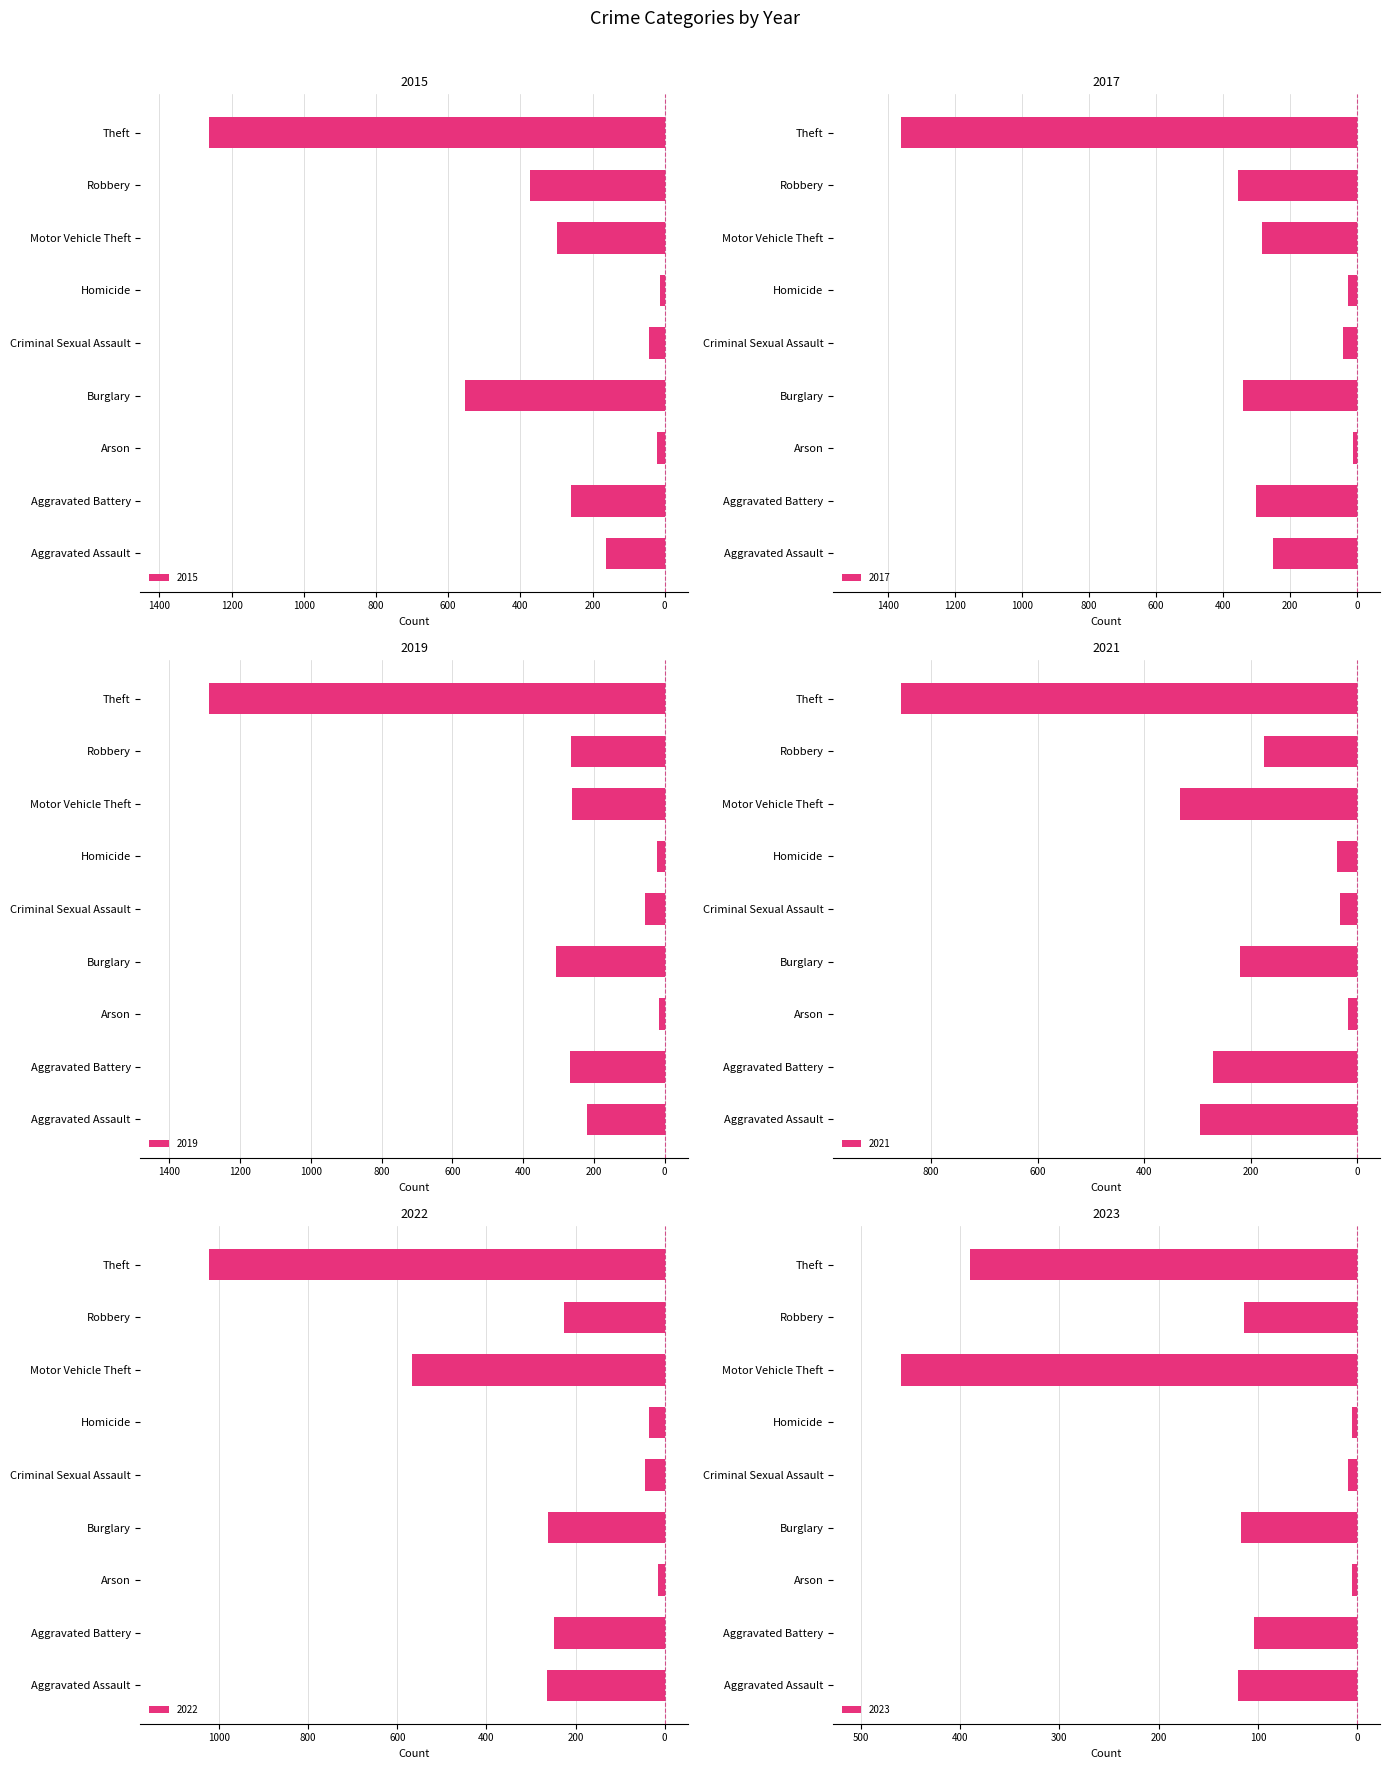

At how many categories does at least one series exceed -1216?

9